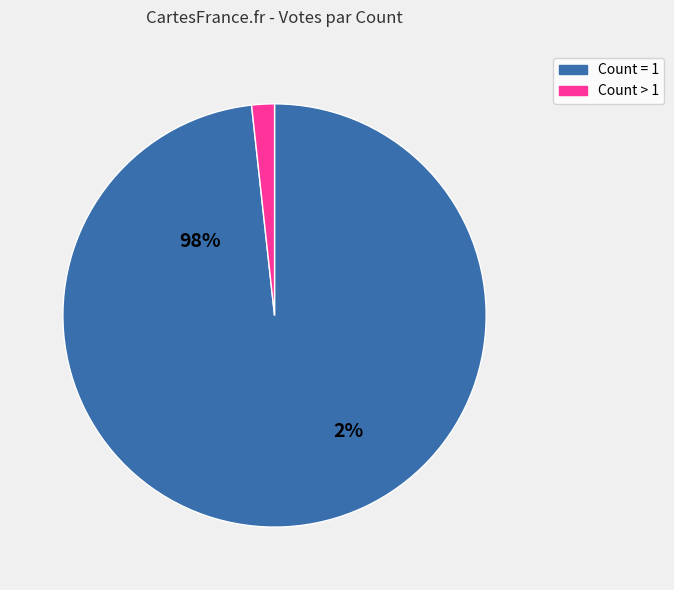

What is the largest slice in the pie chart?

1